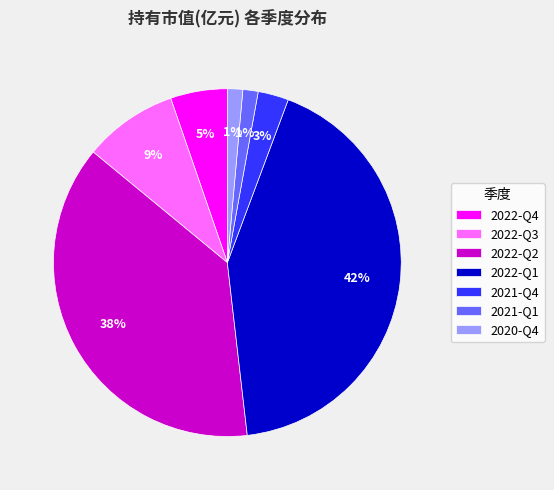

To the nearest percent, what is the combined percentage of 2022-Q2 and 2020-Q4?

39%